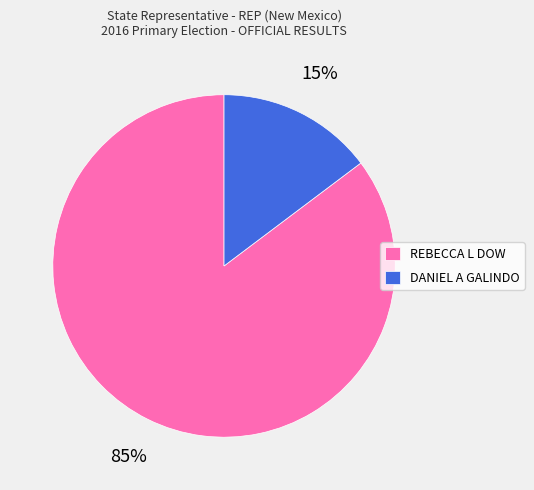

Which slice is the largest?

REBECCA L DOW